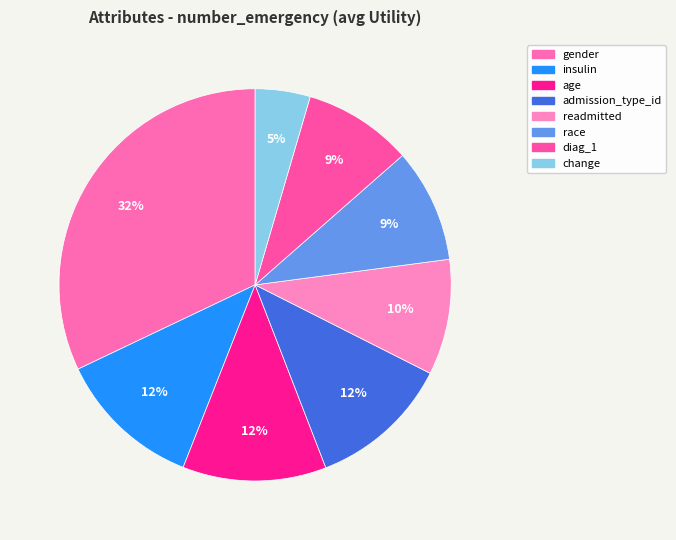

To the nearest percent, what is the average slice percentage?

12%